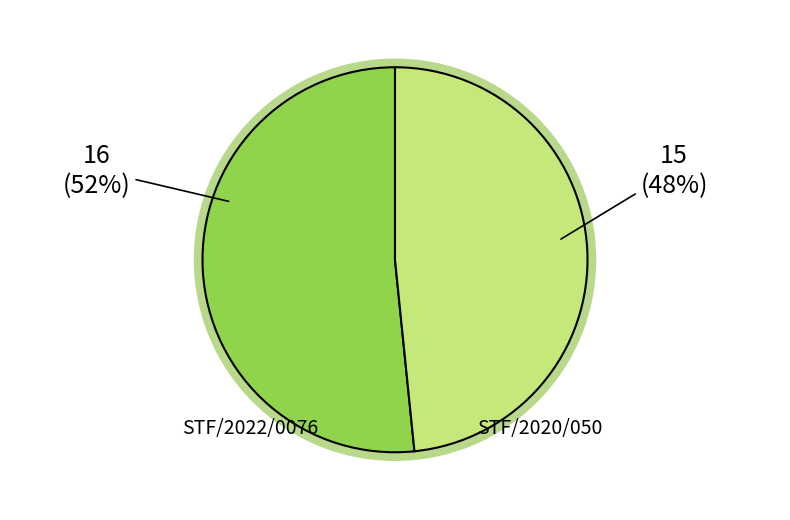

Rank the categories by value from highest to lowest.

STF/2022/0076, STF/2020/050